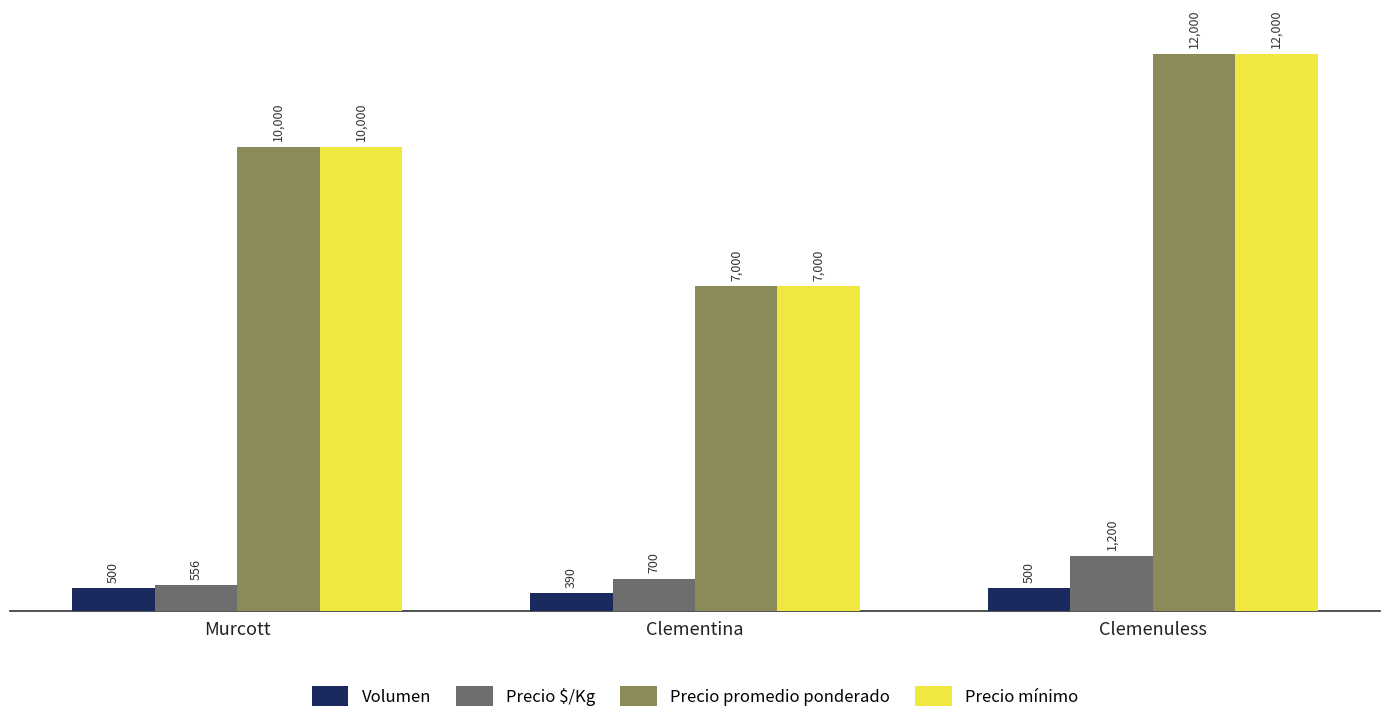

True or false: Precio mínimo has a value of 7962 at Clemenuless.

False